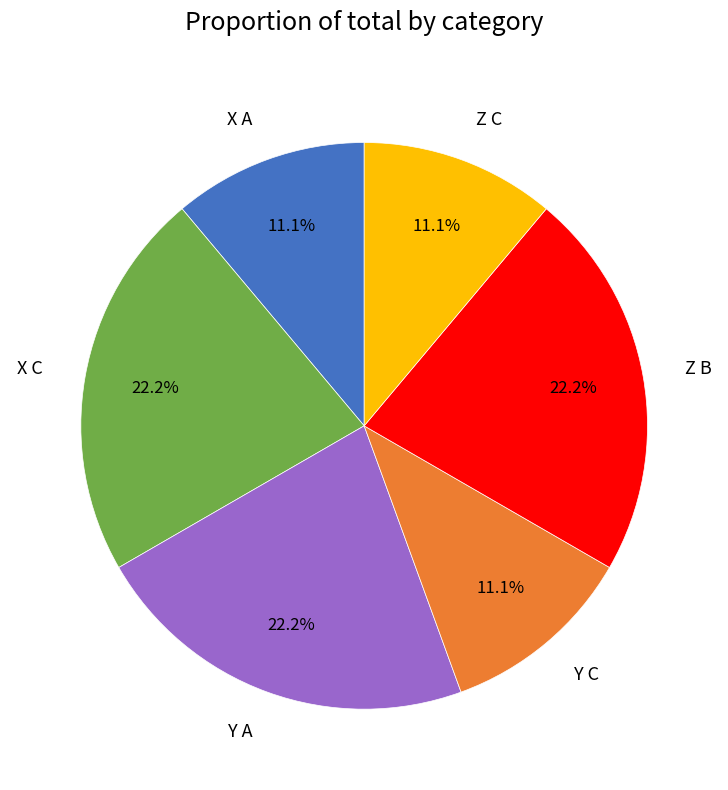

Do X A and X C together represent more than half of the pie?

No